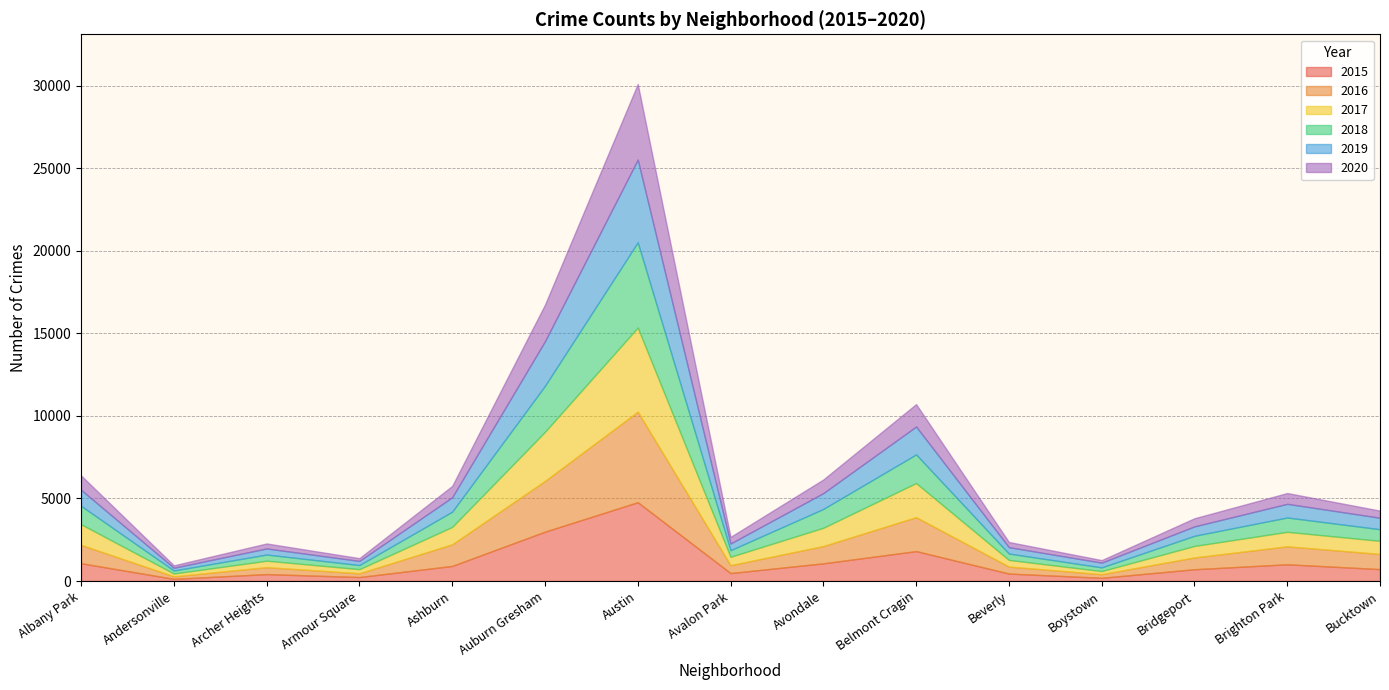

In 2020, how many points are higher than both neighbors (excluding endpoints)?

4